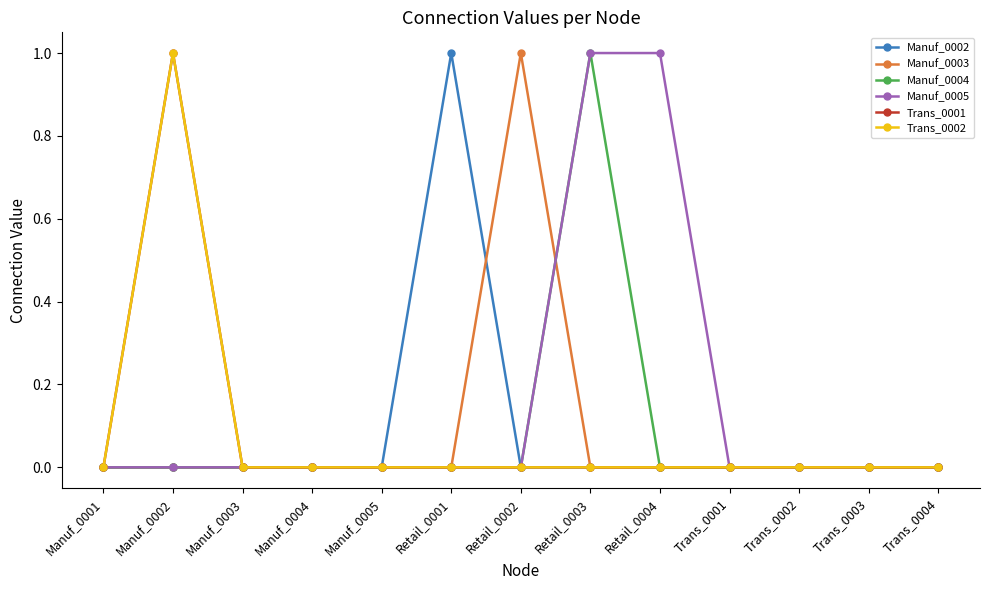

Does the chart have visible grid lines?

No